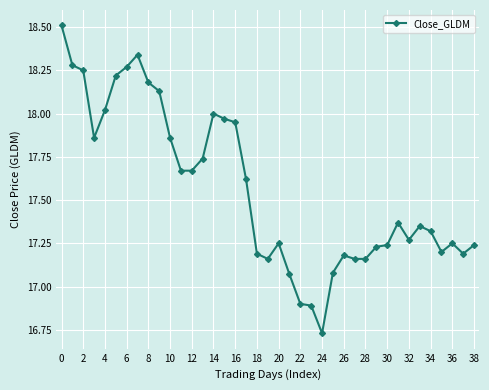

What is the greatest value displayed?

18.5